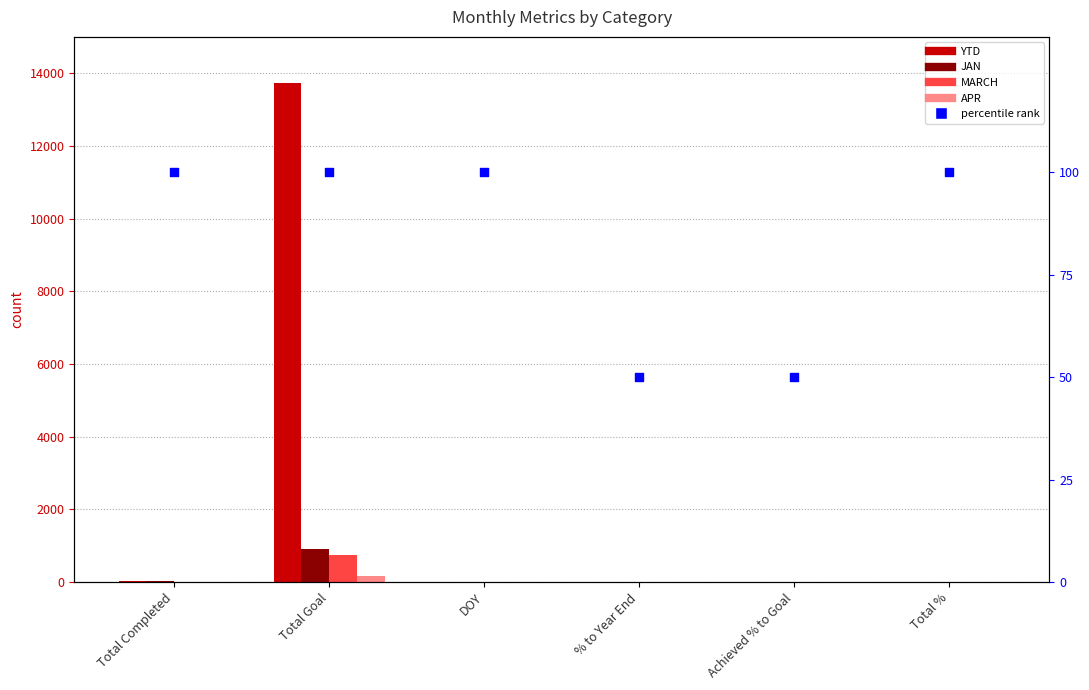

What are all the series names shown in the legend?

YTD, JAN, MARCH, APR, percentile rank